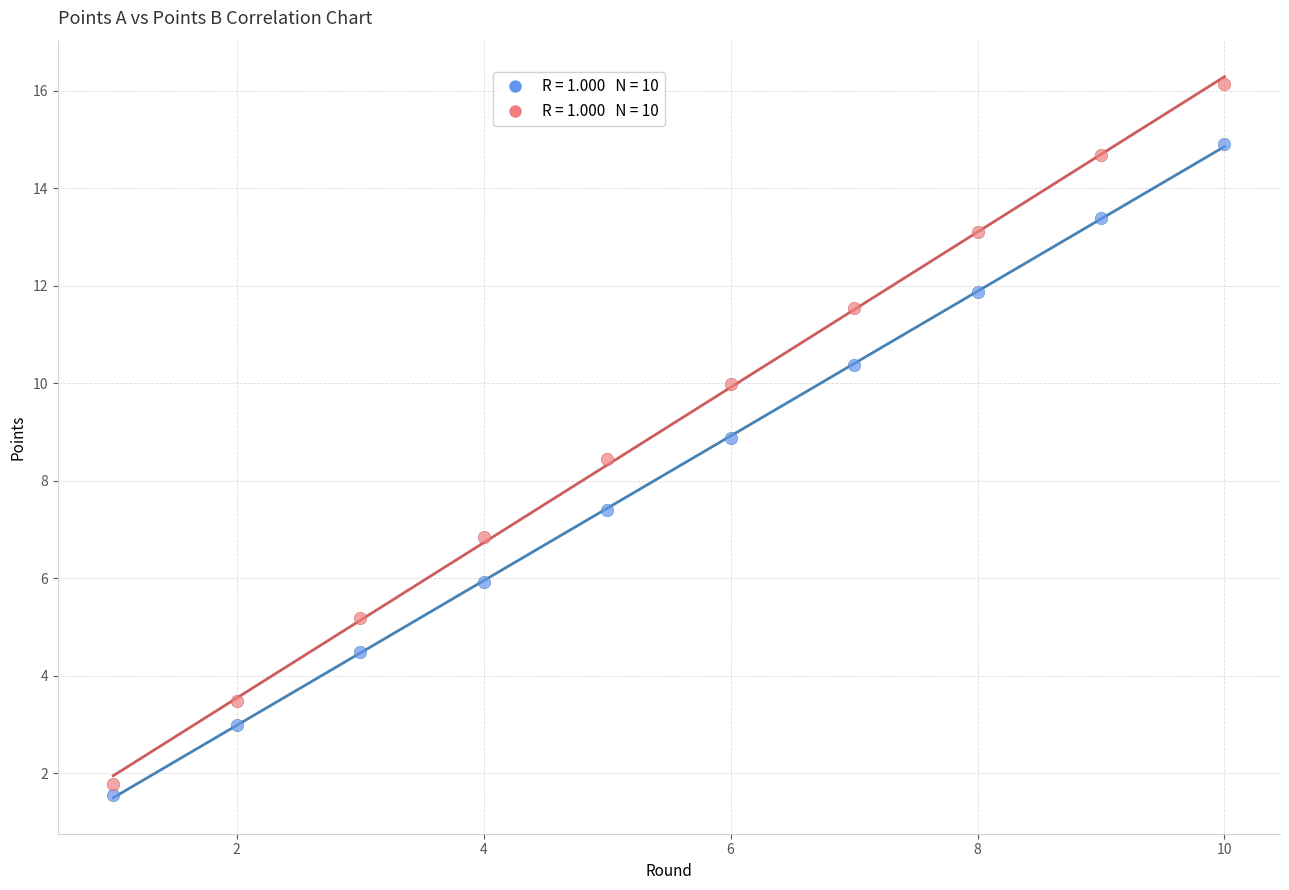

Across all data points, what is the range of Y values (max minus min)?

14.6